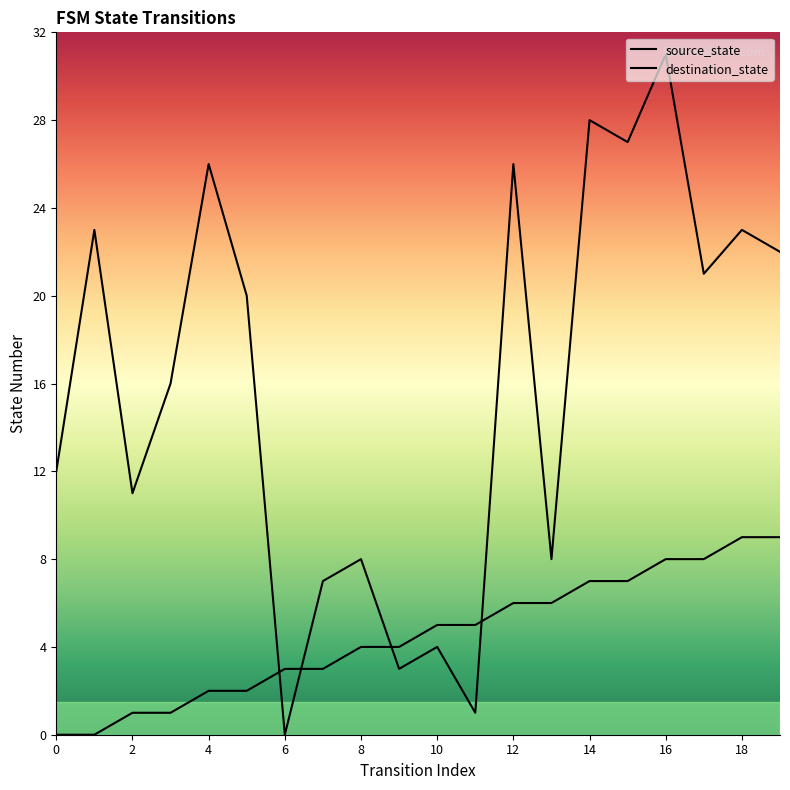

Between 2 and 5, which is larger?

5